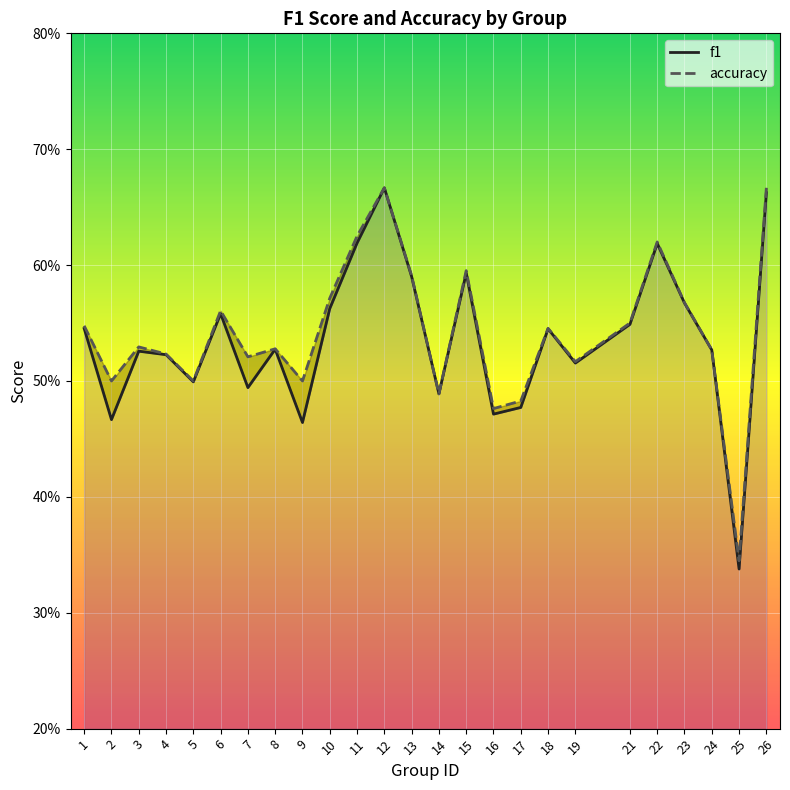

At how many categories does at least one series exceed 0?

25